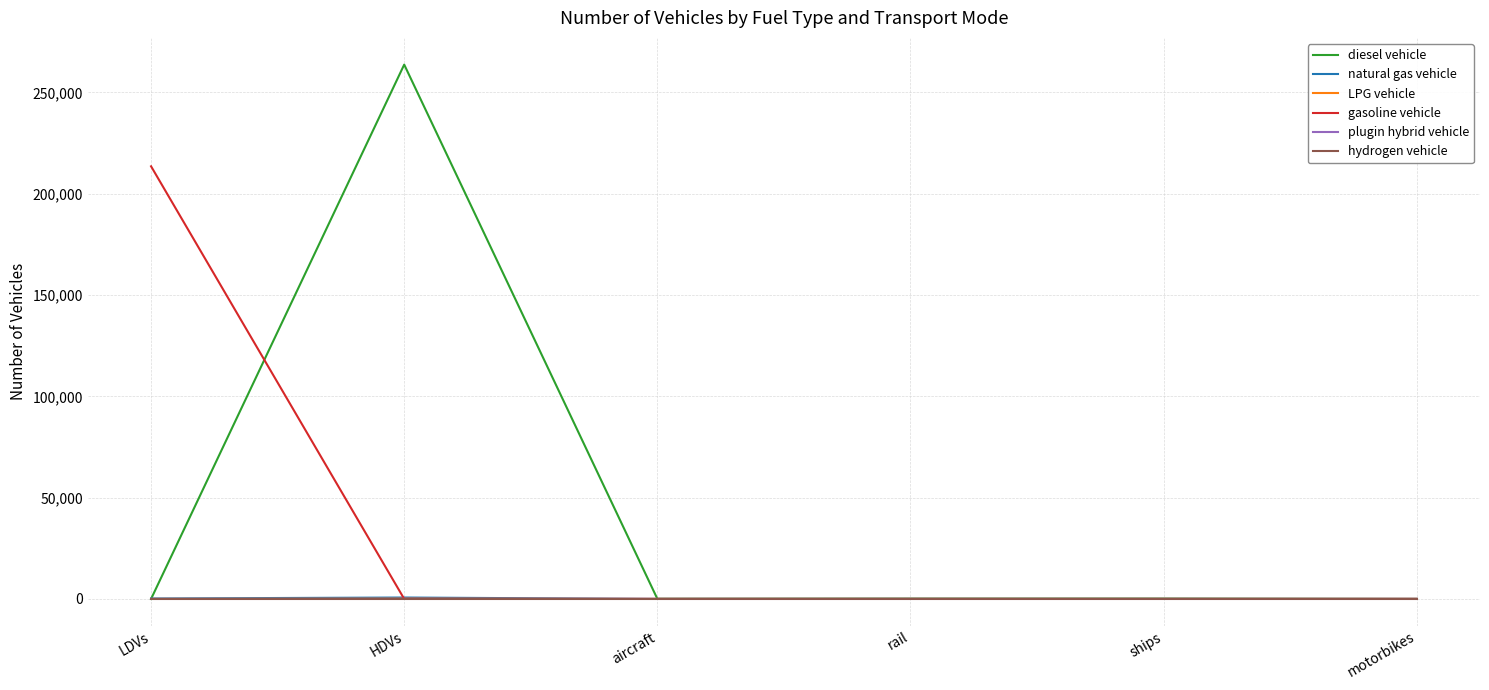

Which category has the highest value across all series?

HDVs